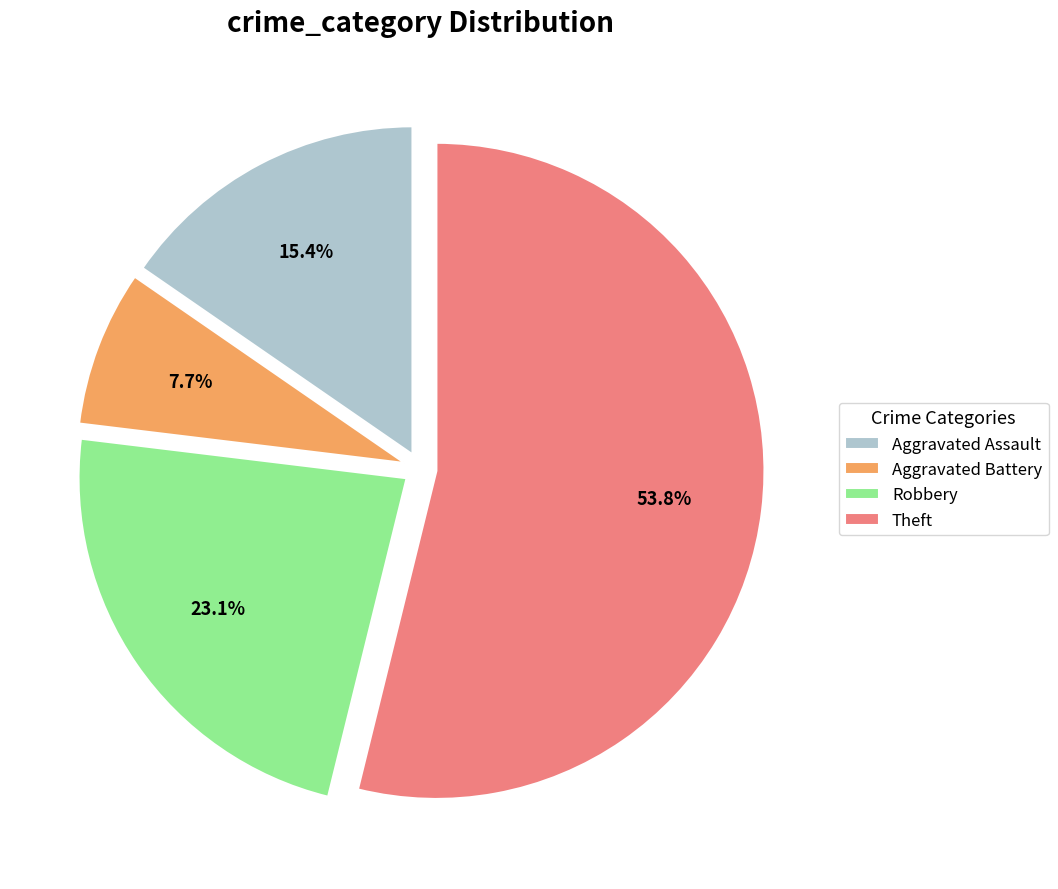

Does Theft represent more than half of the total?

Yes